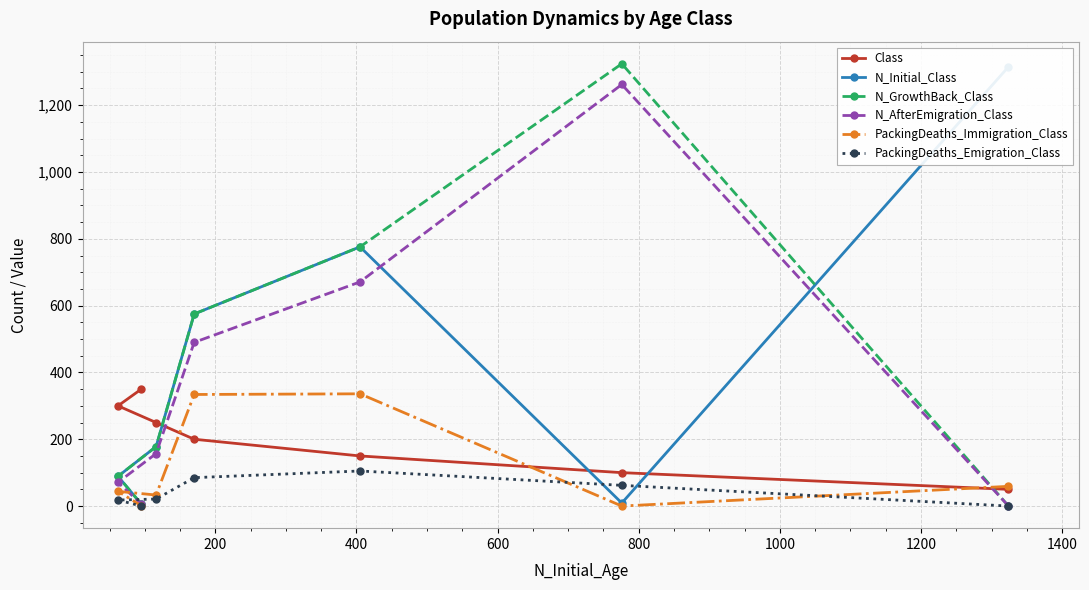

What is the highest value of the PackingDeaths_Immigration_Class series?

336